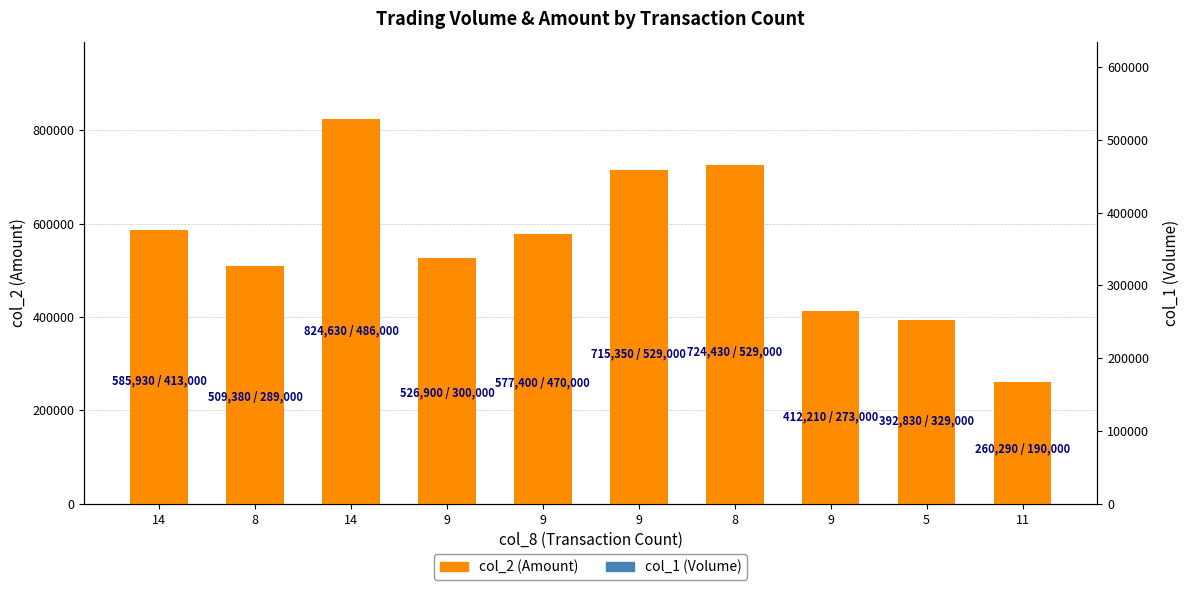

Which series has the widest spread of values?

col_2 (Amount)